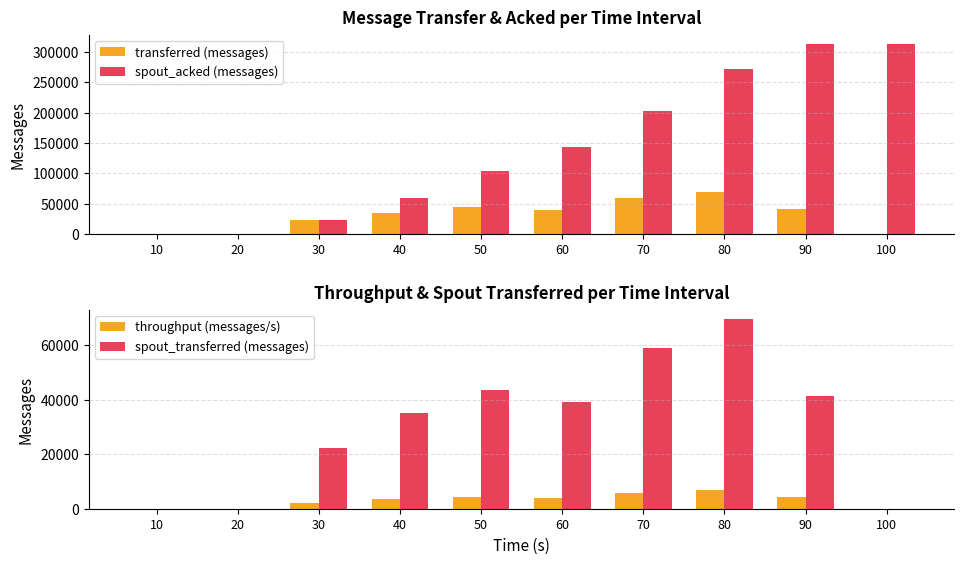

At which label does transferred (messages) first exceed 39060?

50